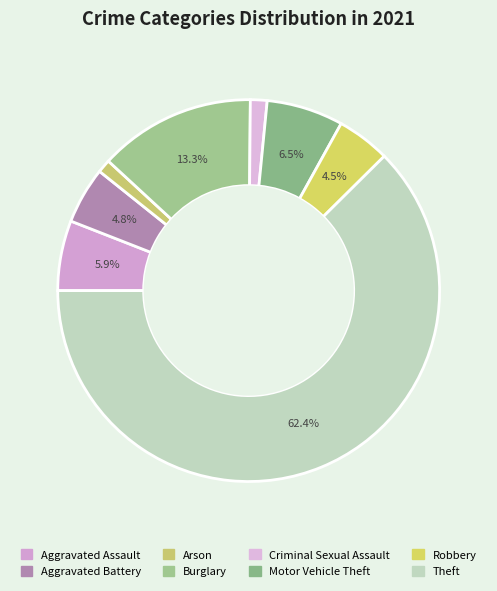

What is the ratio of the value at Theft to the value at Motor Vehicle Theft?

9.6